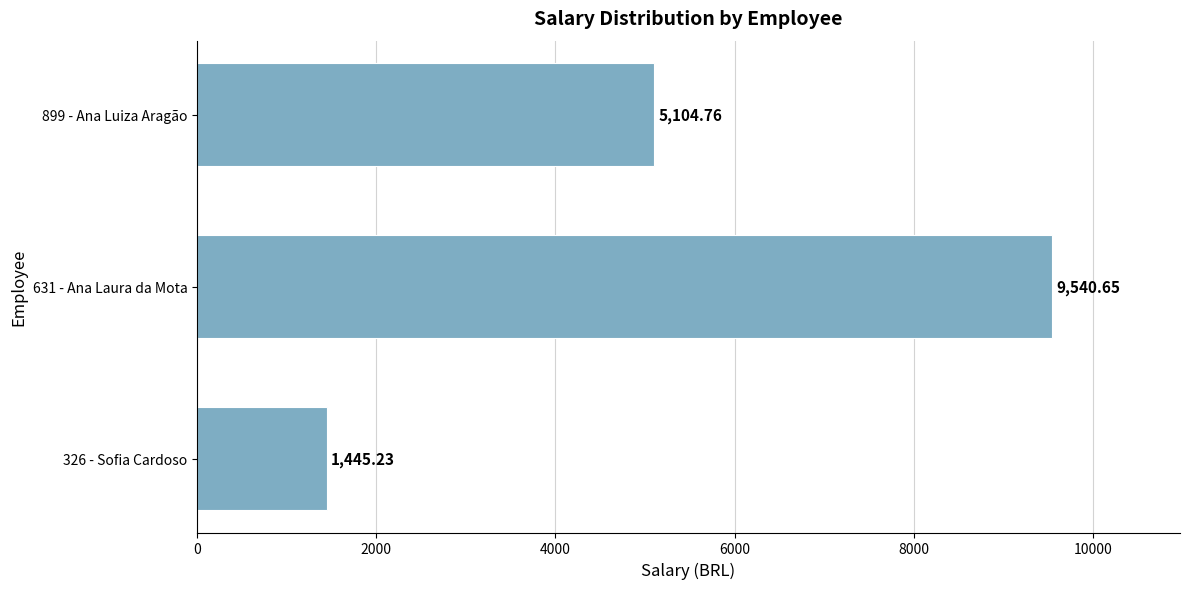

List the labels in order of value, smallest first.

326 - Sofia Cardoso, 899 - Ana Luiza Aragão, 631 - Ana Laura da Mota